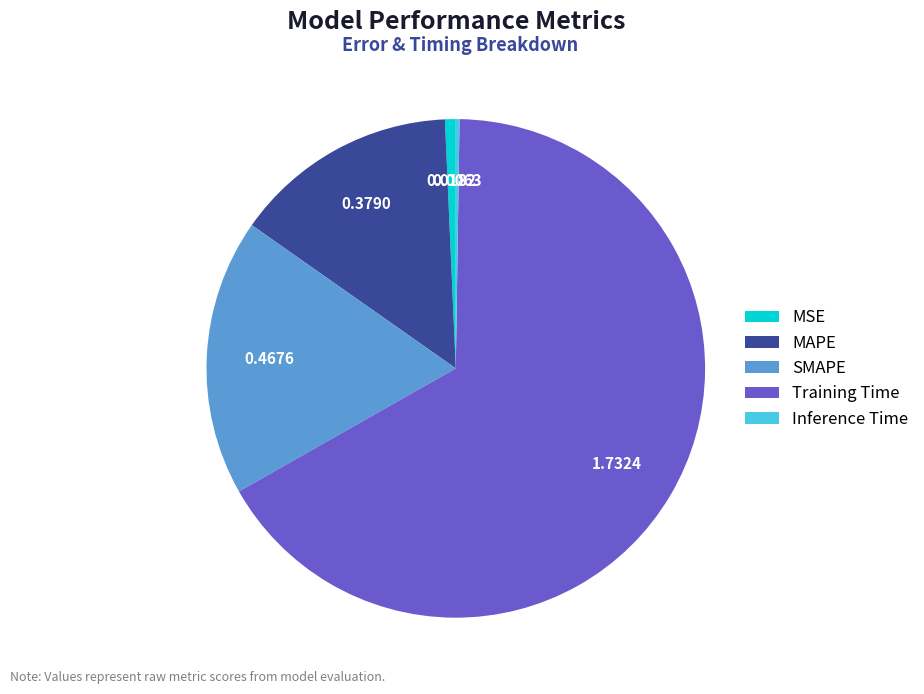

Is Training Time the majority of the pie?

Yes